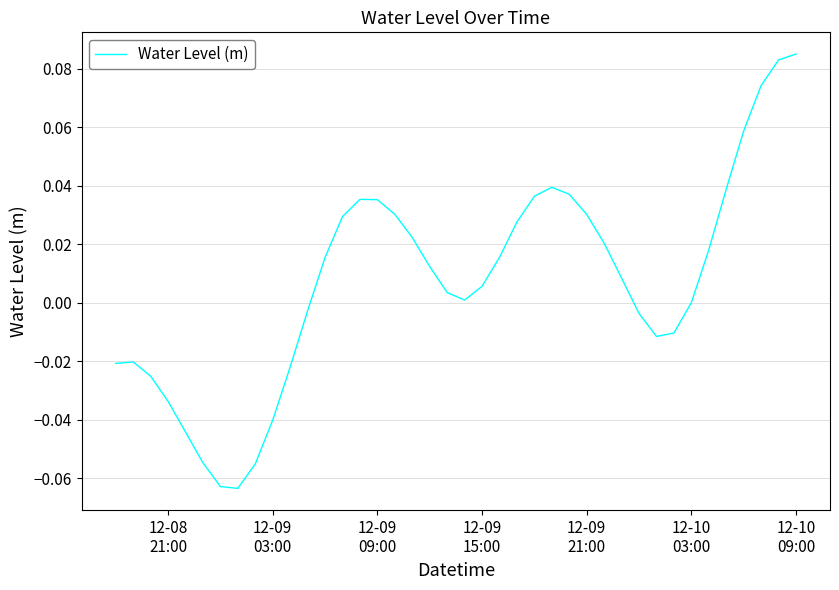

At which category does the chart reach its peak across all series?

12-10
09:00